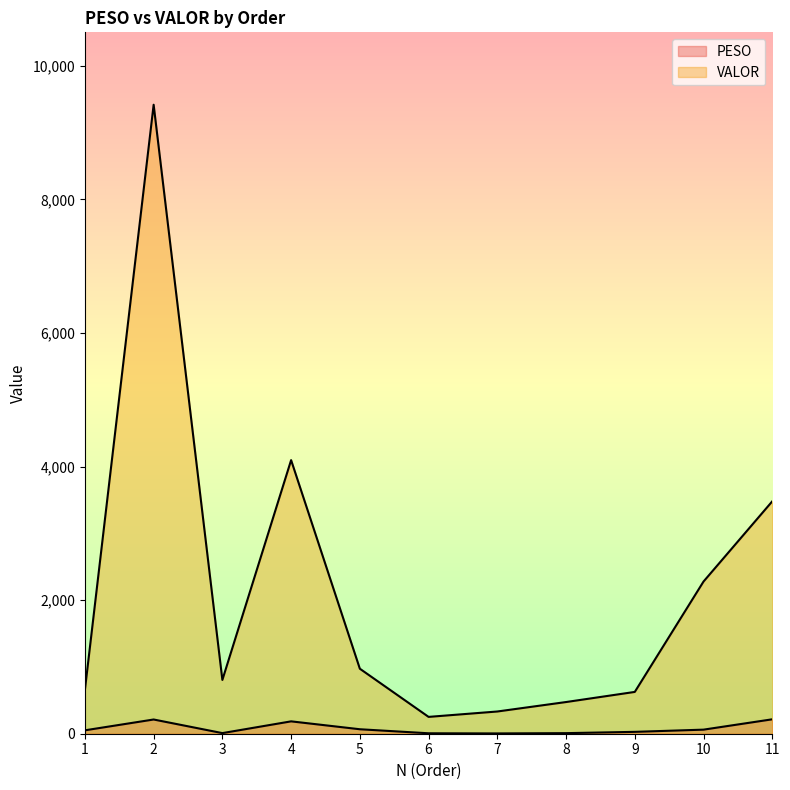

How many interior local peaks does the PESO series have?

2